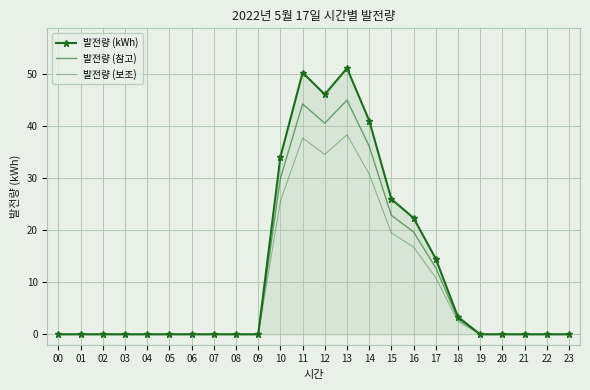

True or false: 발전량 (참고) and 발전량 (kWh) cross at least once.

False